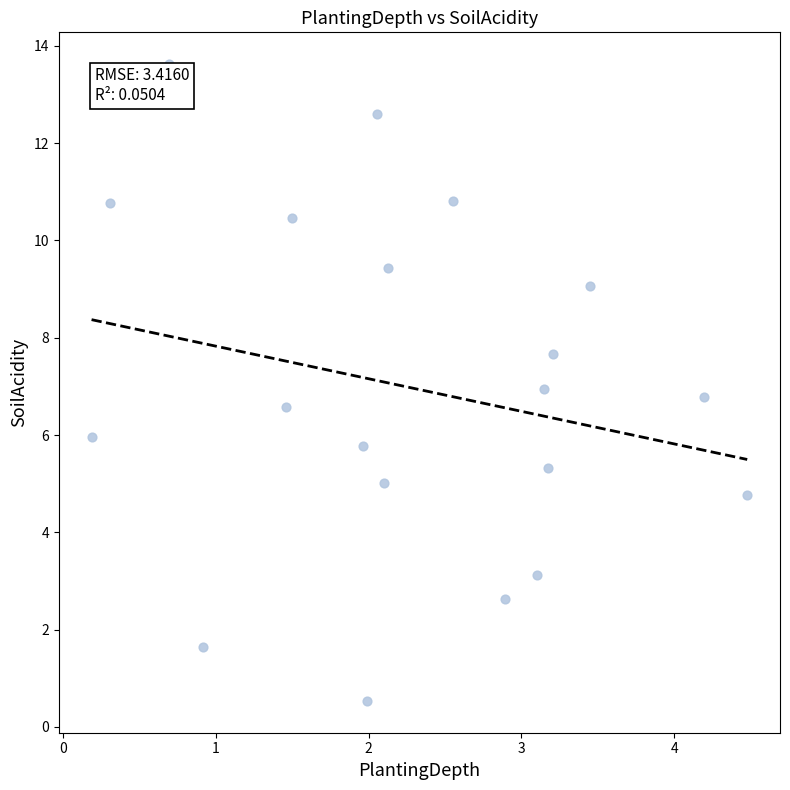

What is the range of X values (max minus min)?

4.3